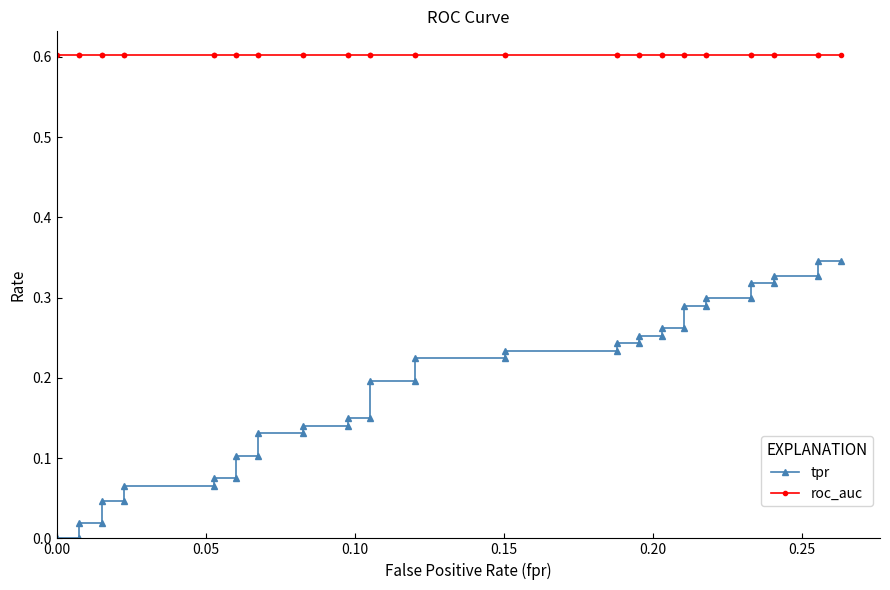

What is the average value of the tpr series?

0.2